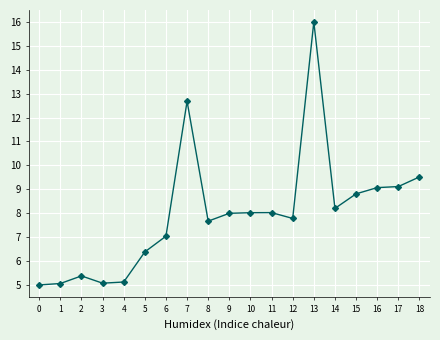

Which category has the highest value across all series?

13